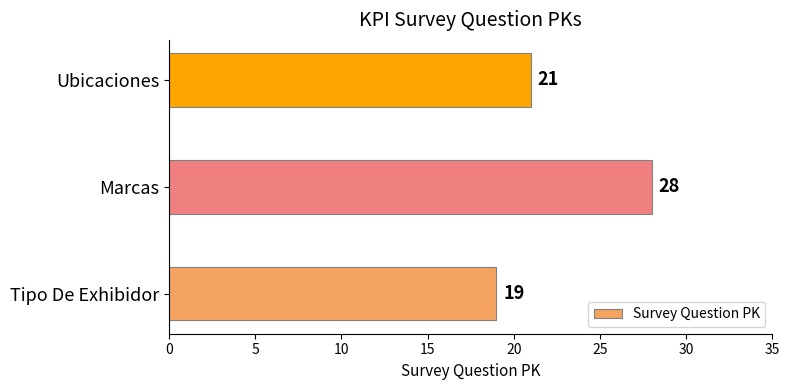

Is it true that the value at Ubicaciones is 21?

True